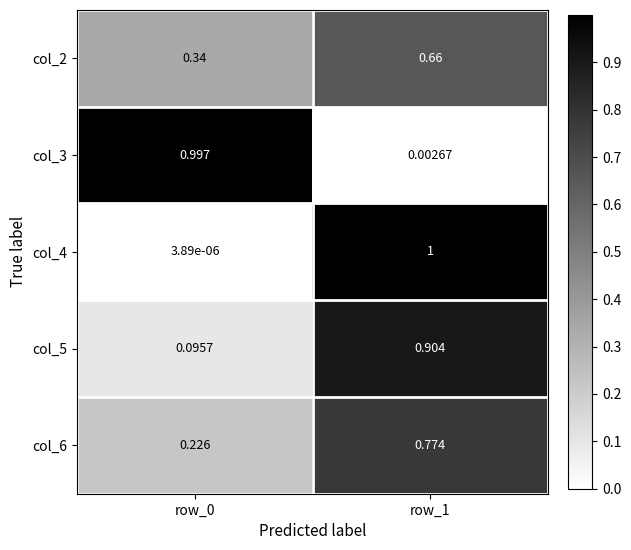

Is the value of col_5 at row_1 greater than the value of col_2 at row_1?

Yes